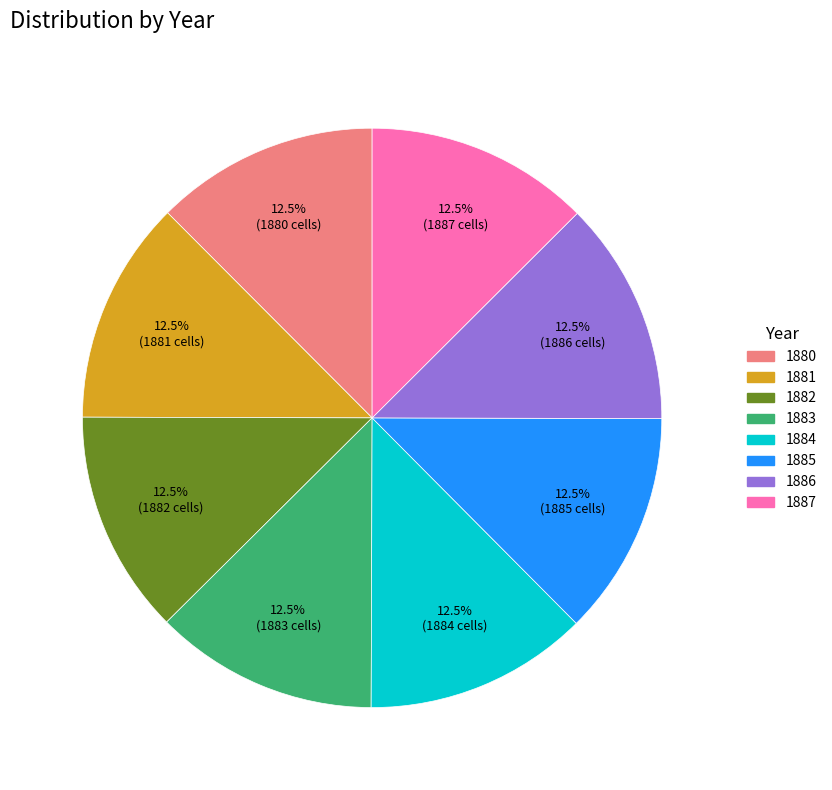

Is there a majority slice in this chart?

No